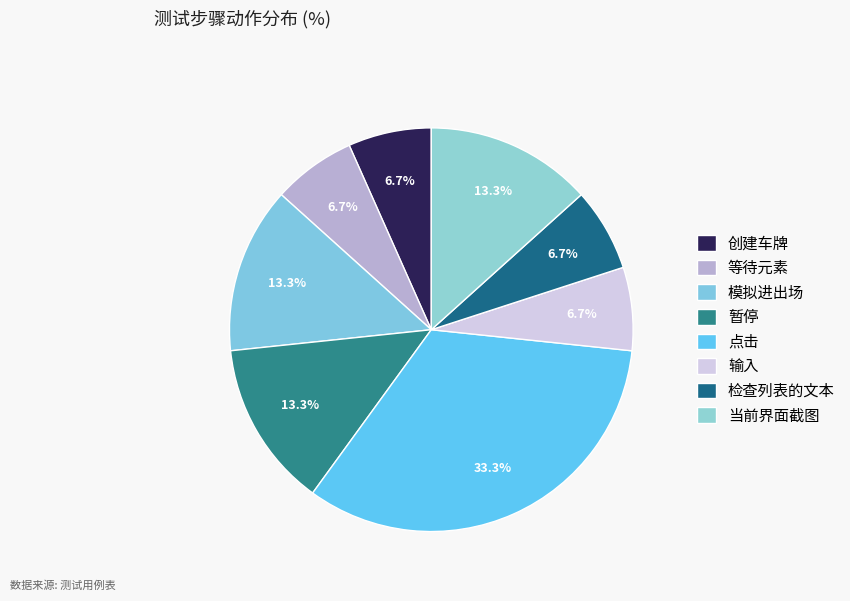

How many slices are in this pie chart?

8